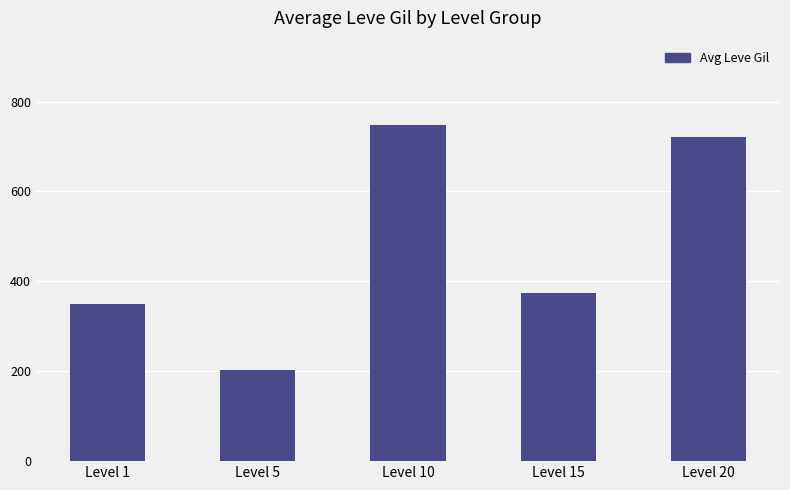

Reading left to right, extract all data points from this chart.

Level 1=349.8	Level 5=201.7	Level 10=748.3	Level 15=373.3	Level 20=720.0